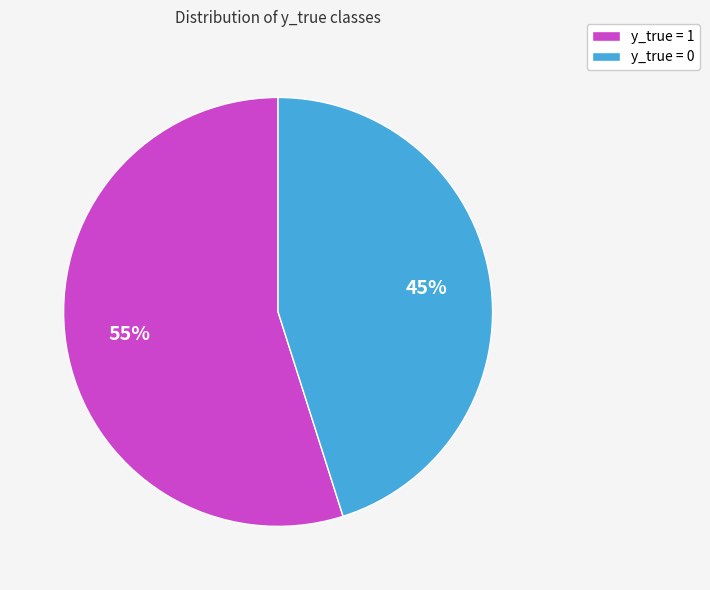

Between y_true = 0 and y_true = 1, which is larger?

y_true = 1